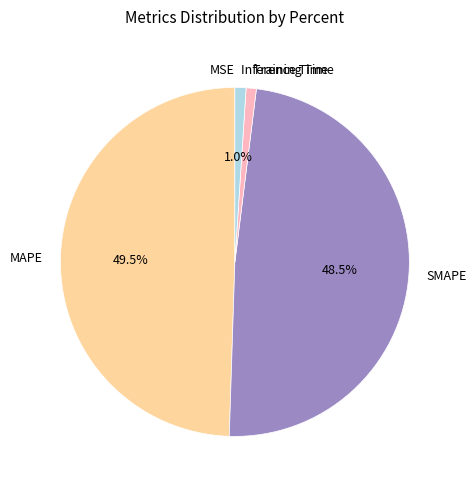

Which slice is the largest?

MAPE